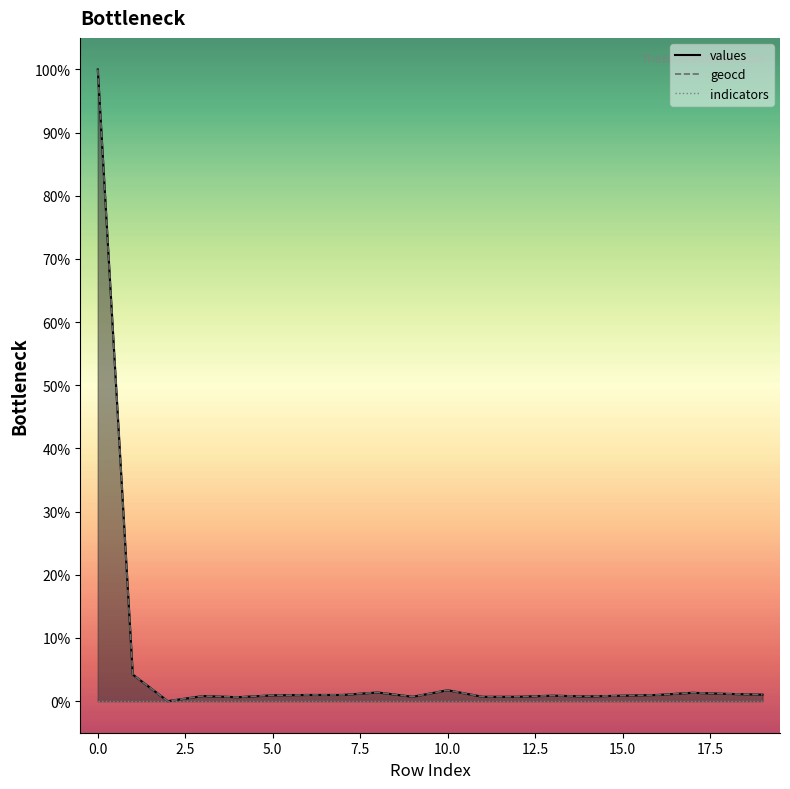

At which category does geocd reach its first local valley?

2